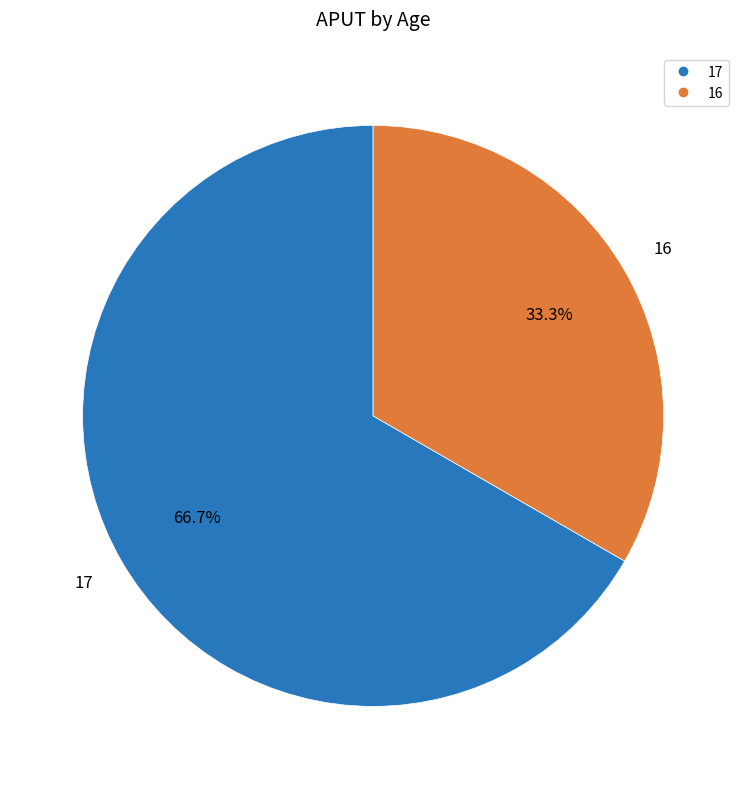

The 17 slice represents 67% of the pie. True or false?

True